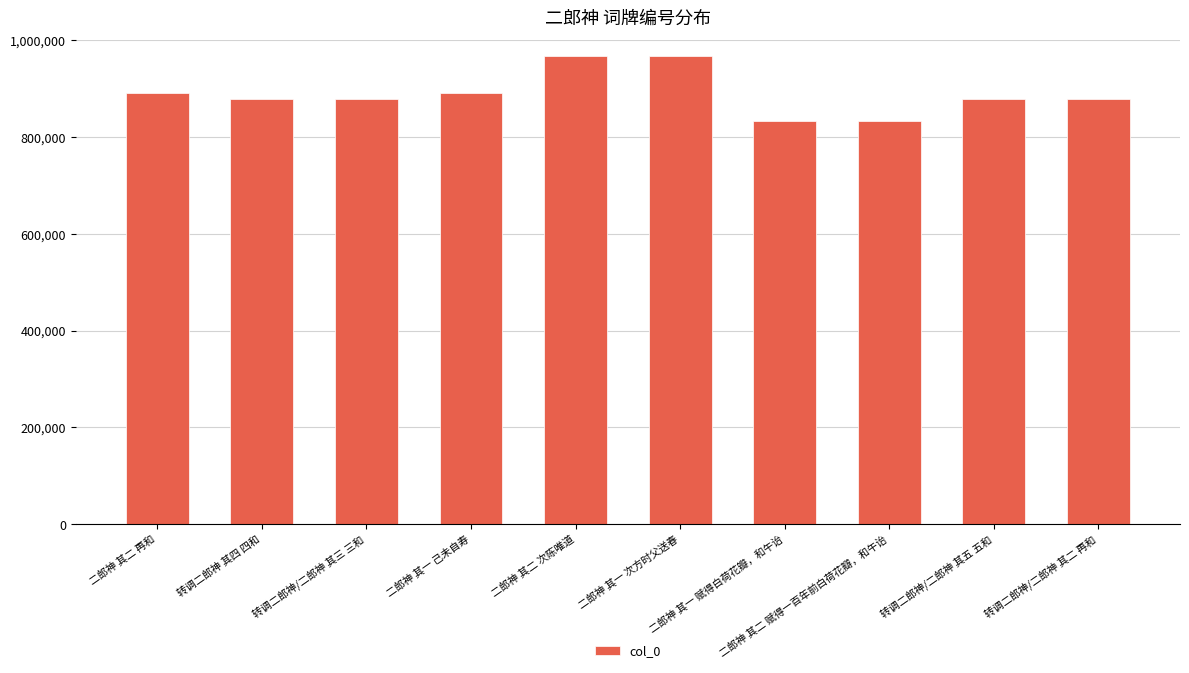

What is the change in value from 二郎神 其二 再和 to 二郎神 其一 己未自寿?

-2